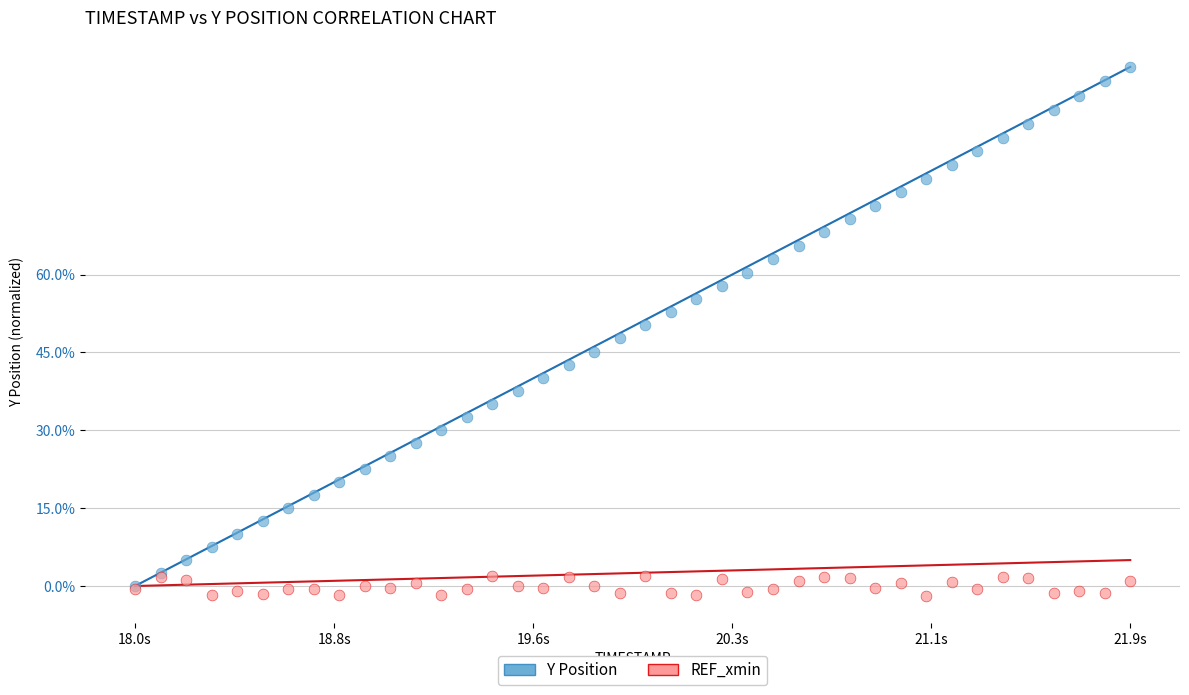

Which series contains the lowest Y value?

REF_xmin